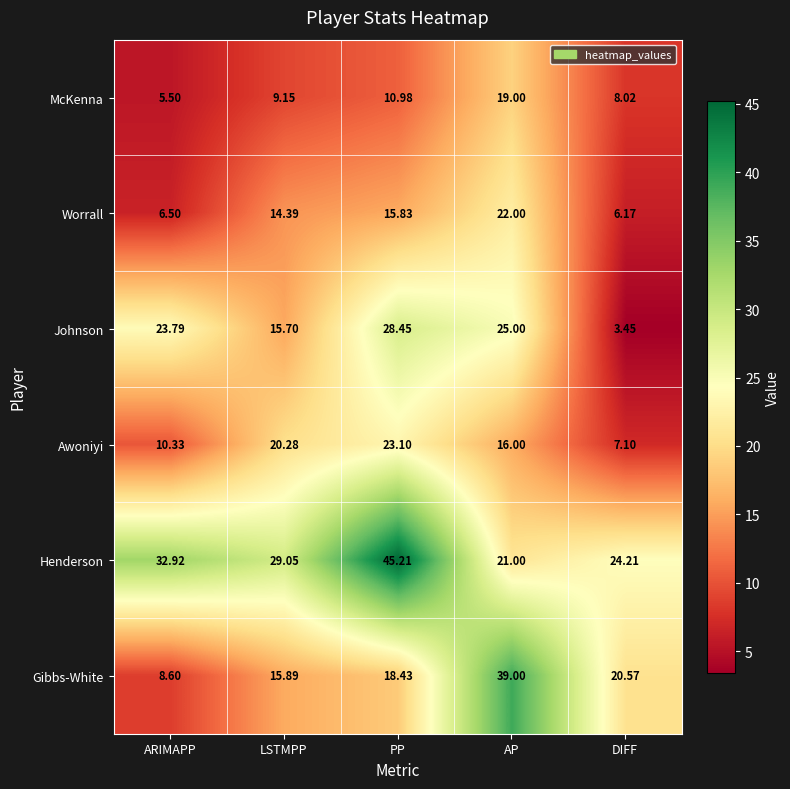

Which label corresponds to the smallest value in the chart?

DIFF